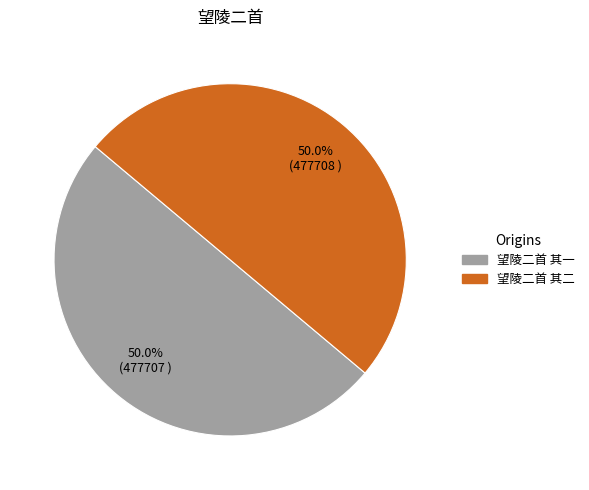

Approximately how many times larger is the value at 望陵二首 其二 compared to 望陵二首 其一?

1.0